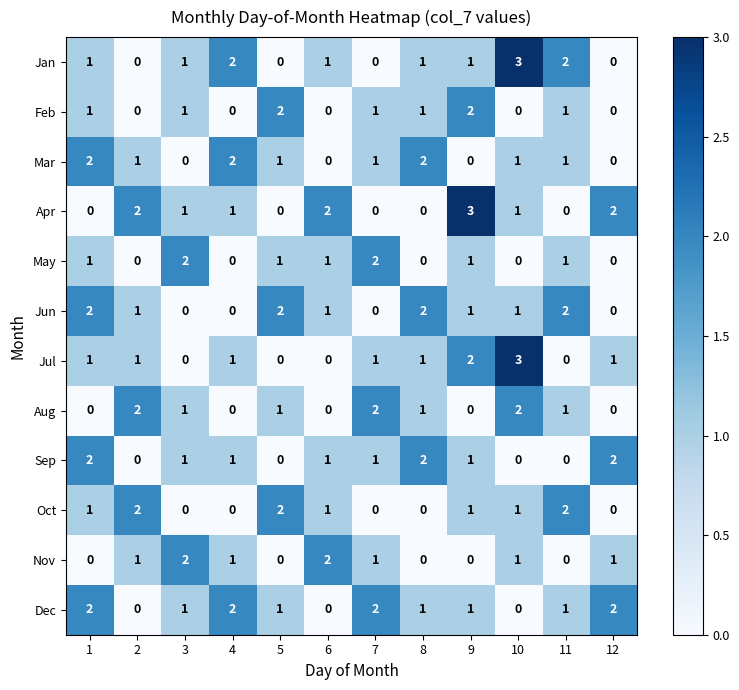

At how many categories does at least one series exceed 0?

12